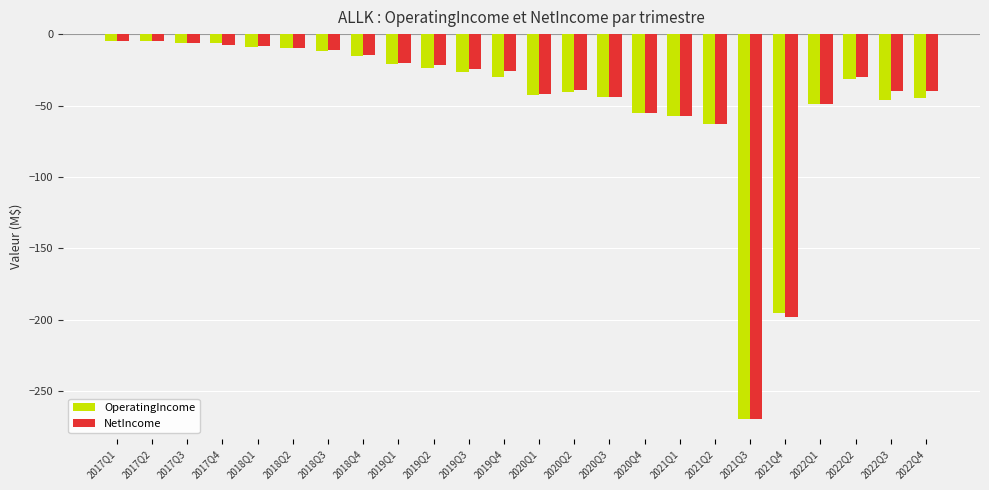

What is the difference between the maximum and second lowest values in the NetIncome series?

193.7